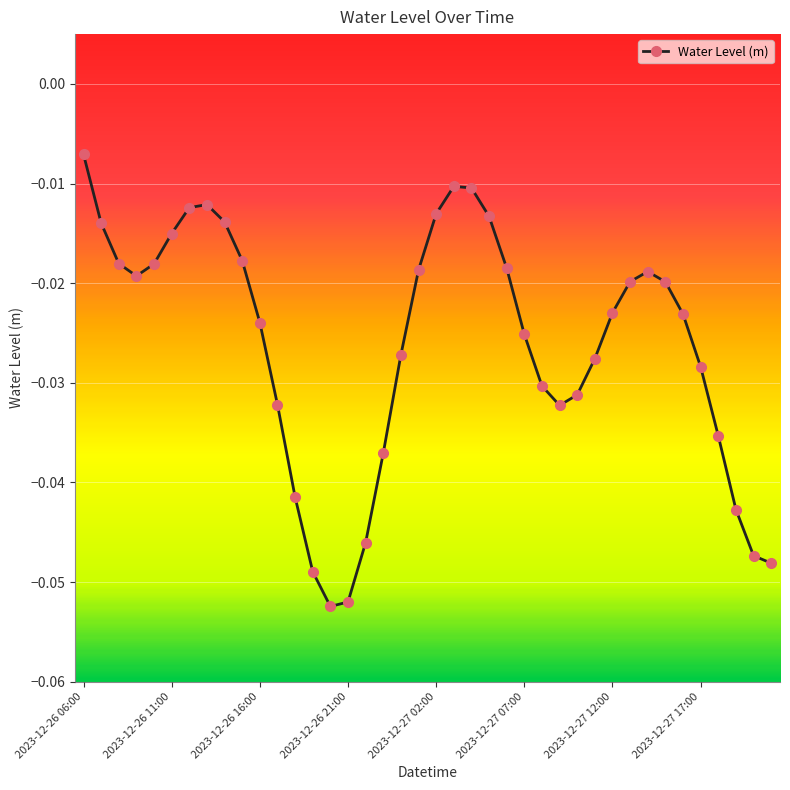

True or false: there are more than 0 points higher than both neighbors.

True